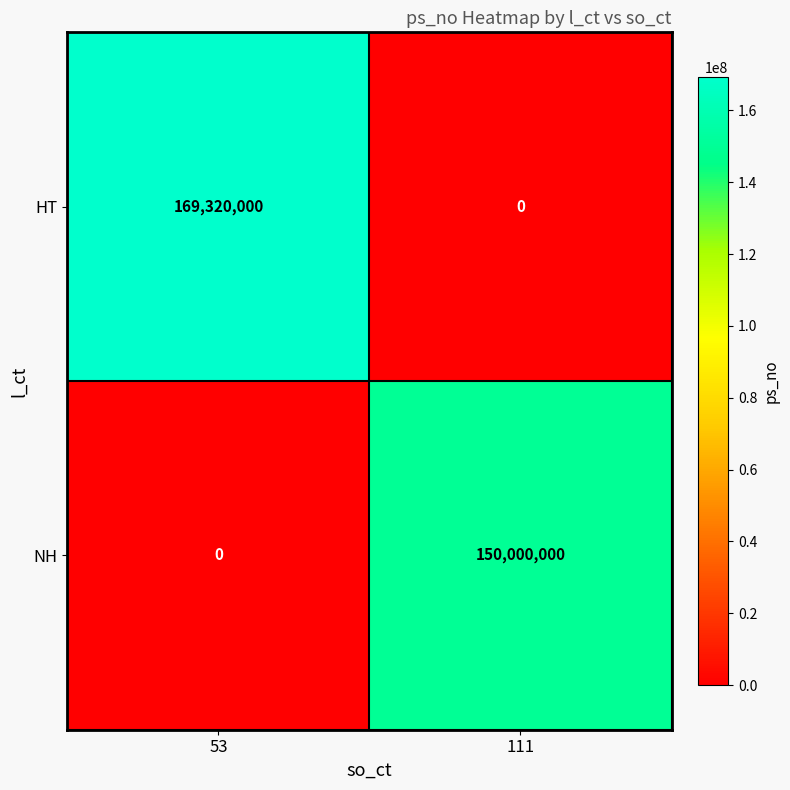

At which label is NH closest to 75000000?

53